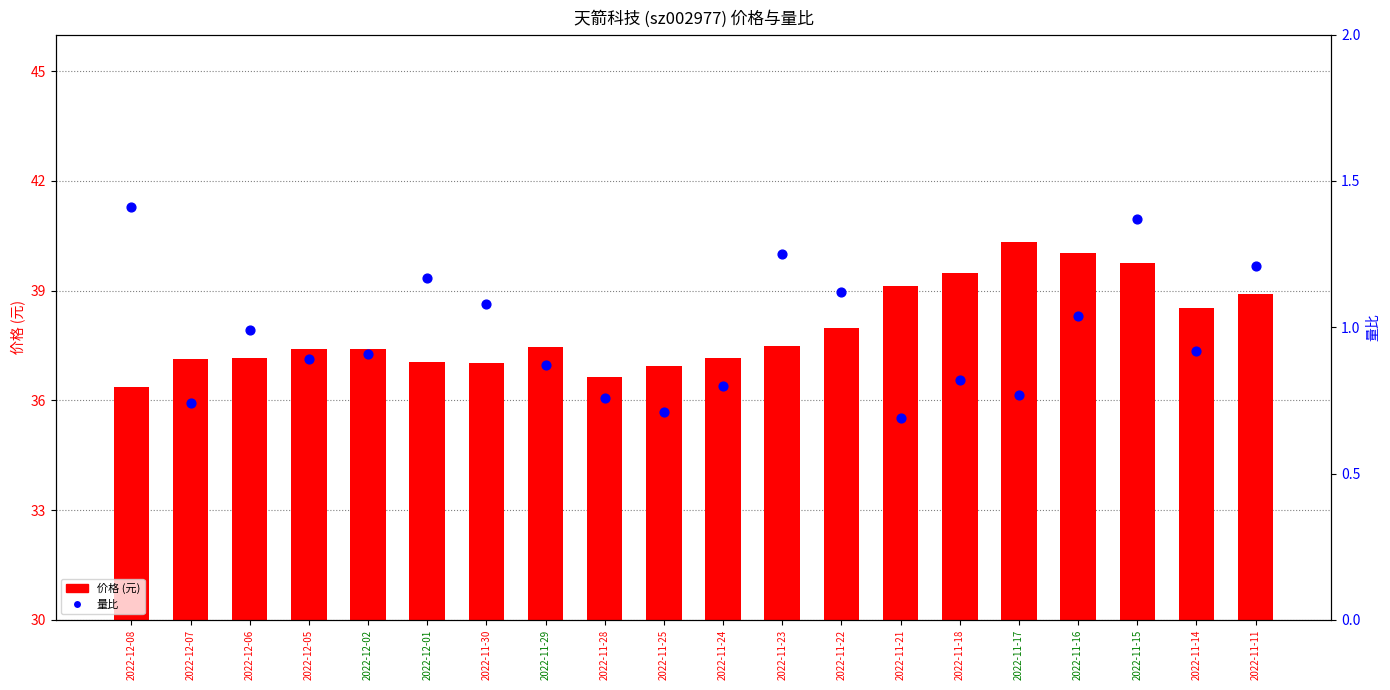

What are all the series names shown in the legend?

价格 (元), 量比